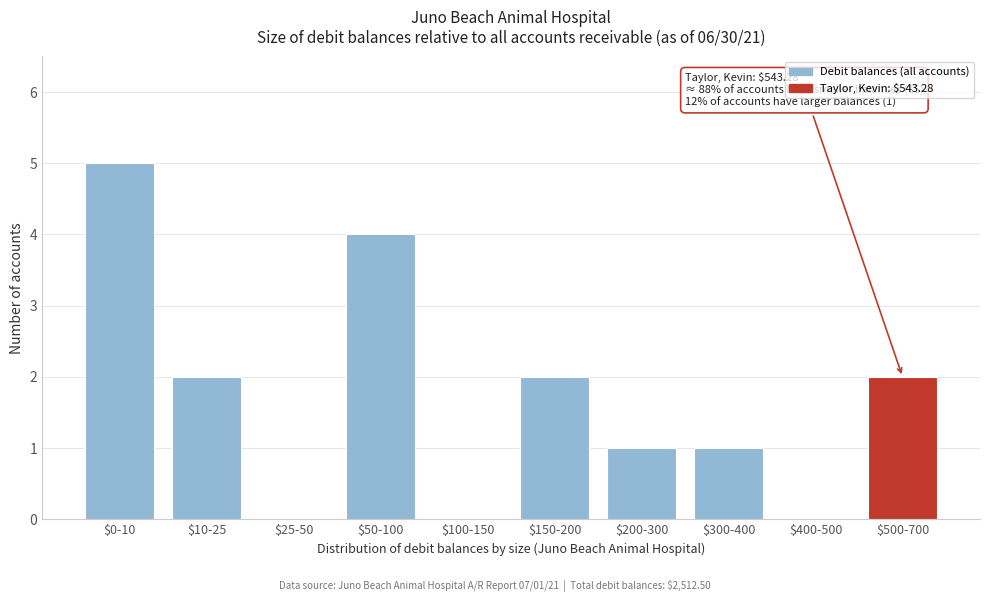

Which label corresponds to the largest value in the chart?

$0-10